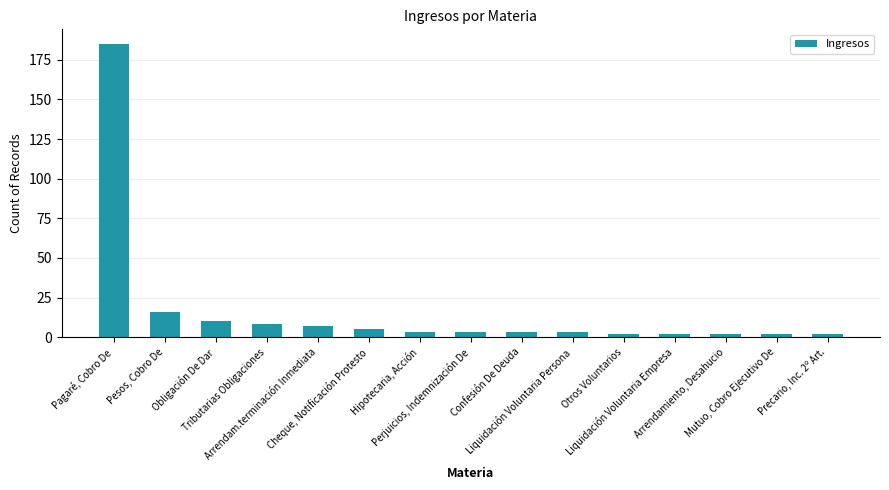

What is the sum of all values?

253